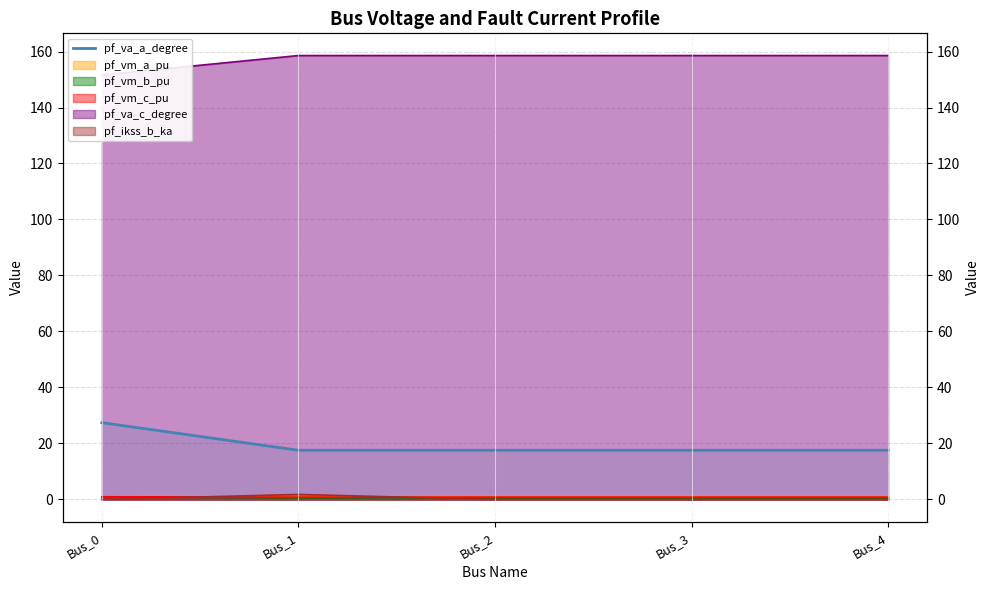

True or false: the data shows 17.6 at Bus_1.

True